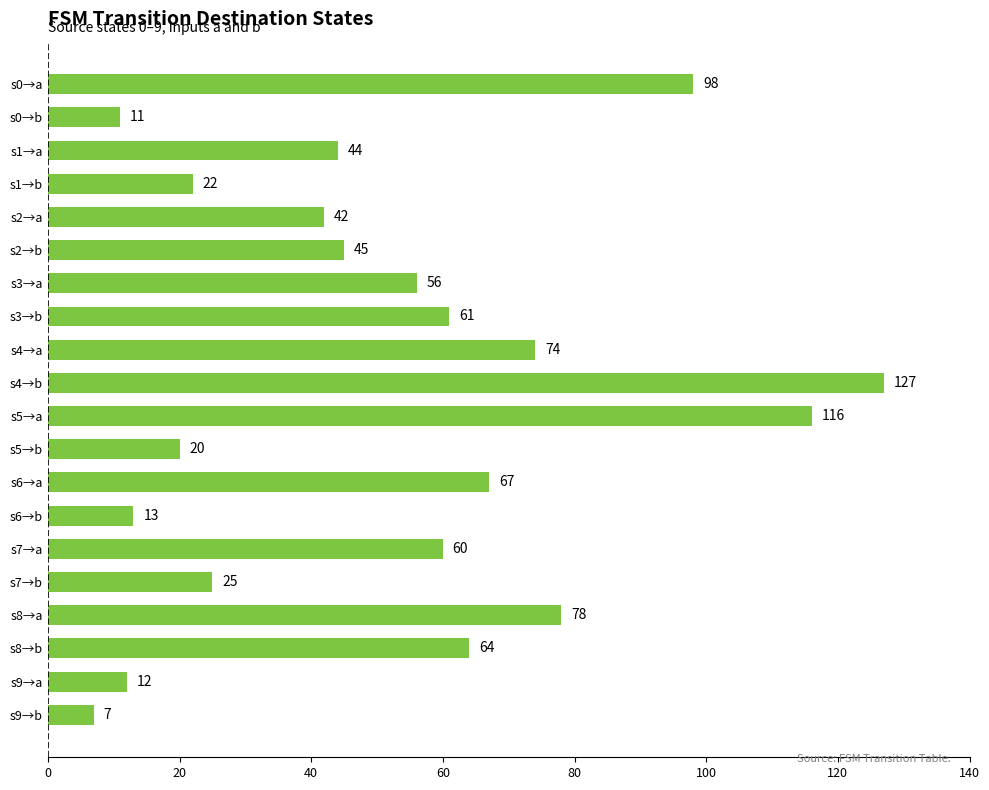

Does the chart contain any negative values?

No